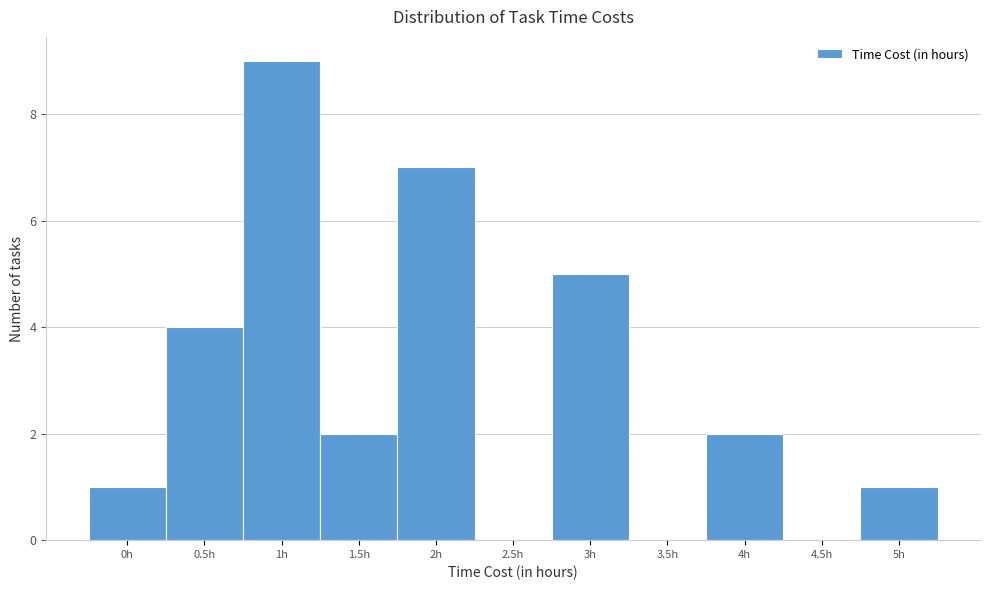

Reading left to right, extract all data points from this chart.

0h=1	0.5h=4	1h=9	1.5h=2	2h=7	2.5h=0	3h=5	3.5h=0	4h=2	4.5h=0	5h=1